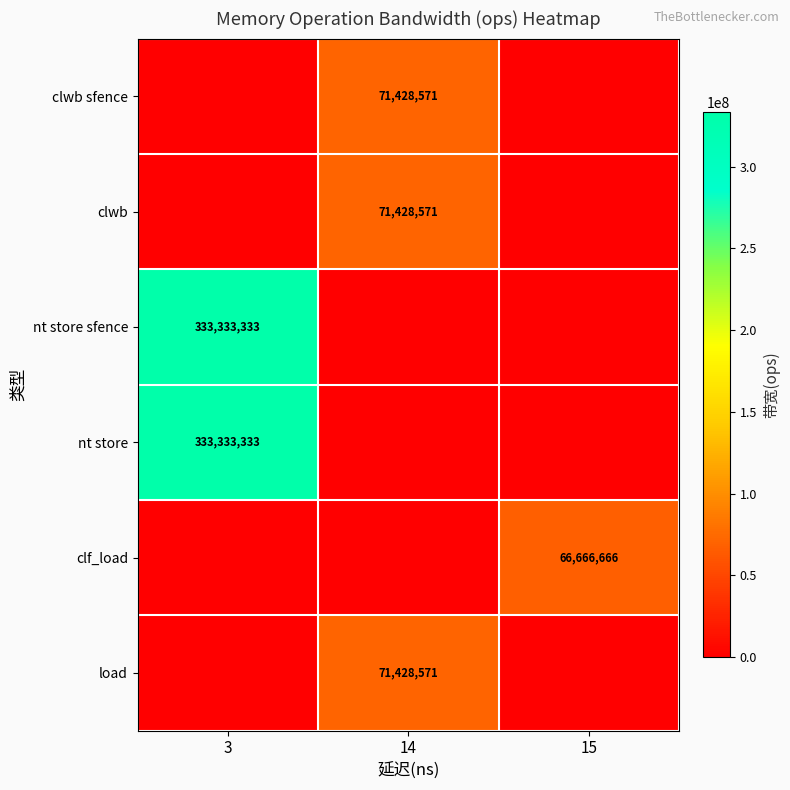

Which category has the highest value across all series?

3